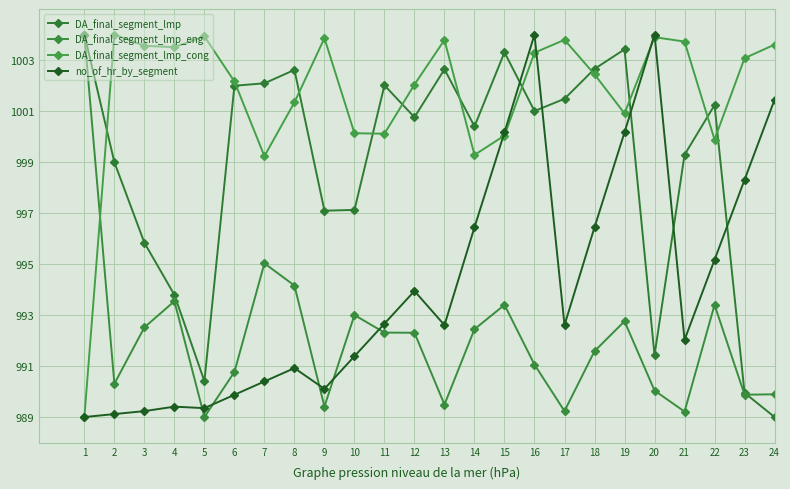

Count the number of categories in the chart.

24